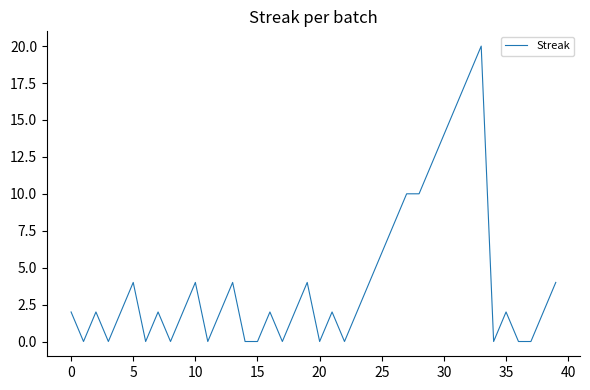

What is the difference between the maximum and minimum values?

20